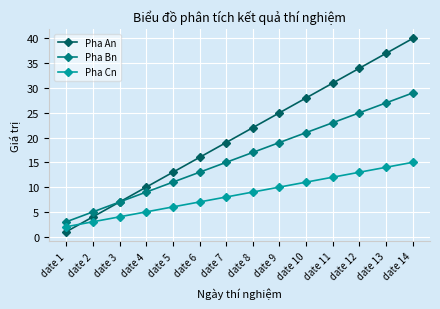

At which category is the sum across all series the highest?

date 14